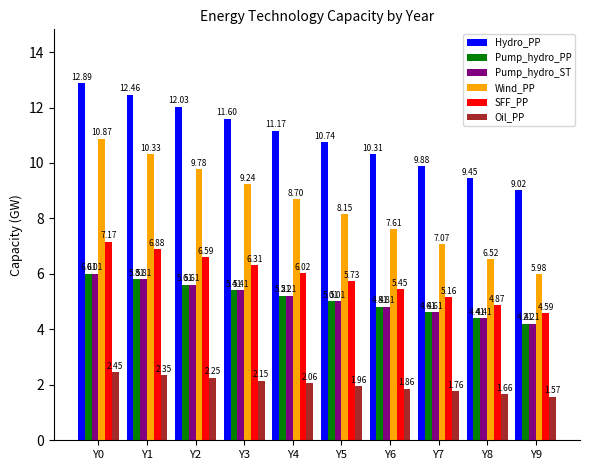

True or false: Oil_PP has a value of 0.5 at Y5.

False